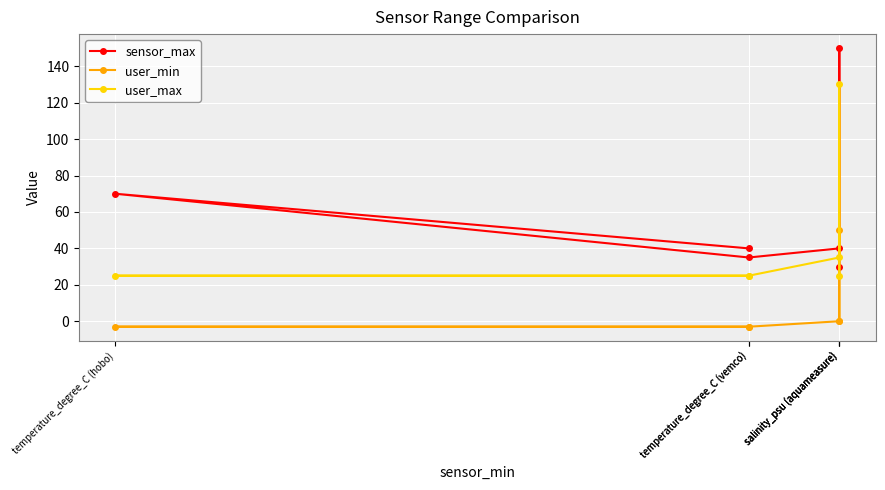

Rank the series by their maximum value, from lowest to highest.

user_min, user_max, sensor_max